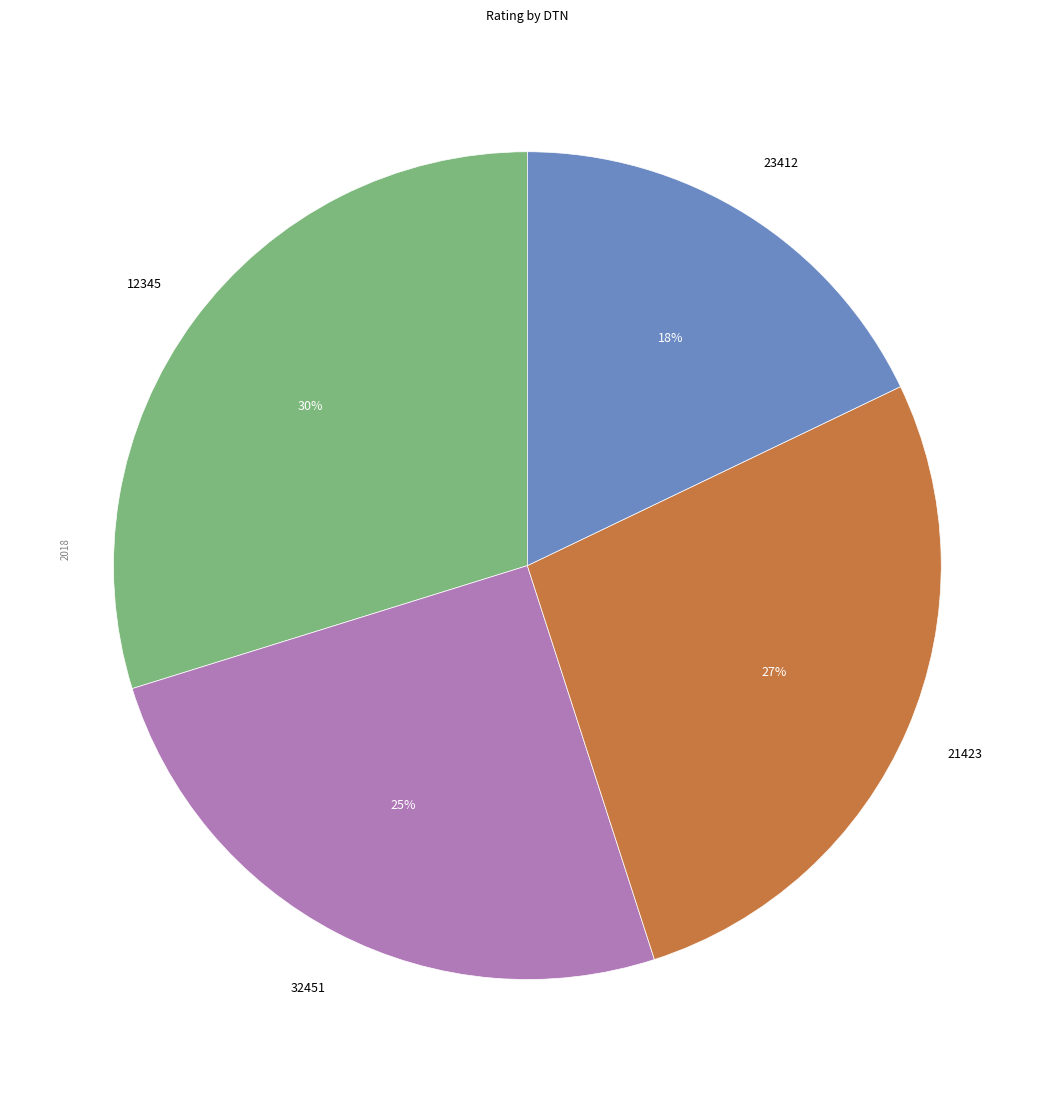

Is there any slice that represents more than half of the pie?

No